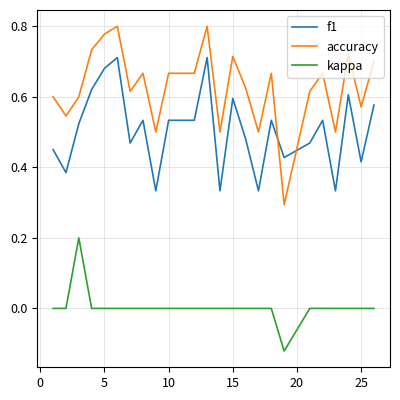

Which series has the largest total across all categories?

accuracy